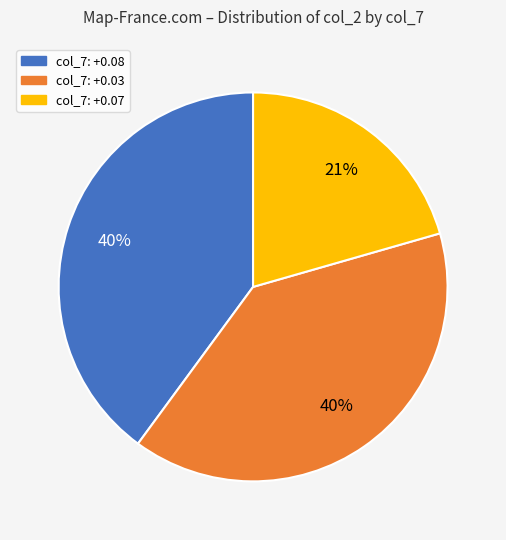

Is there any slice that represents more than half of the pie?

No